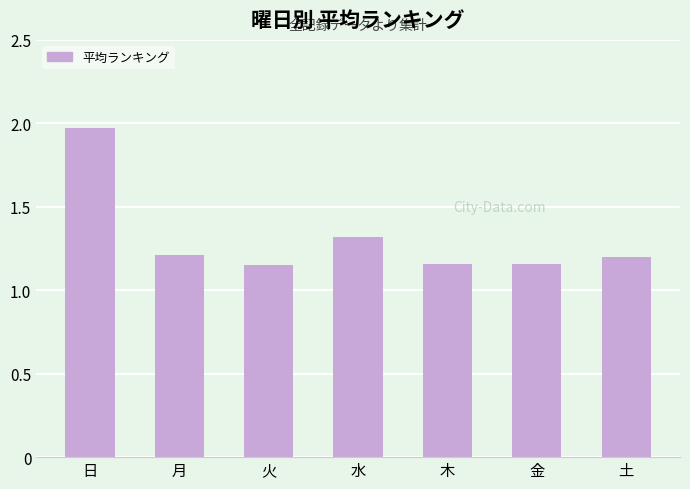

Approximately how many times larger is the value at 木 compared to 月?

1.0